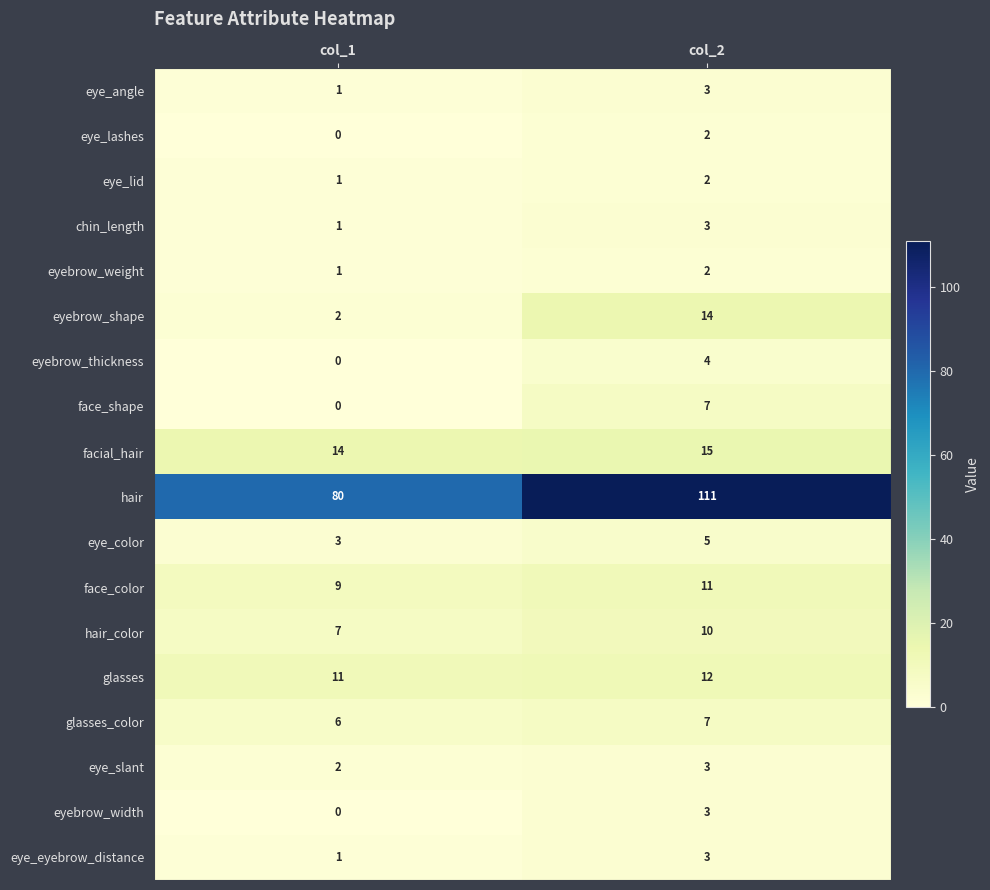

What is the sum of the eyebrow_width values at col_1 and col_2?

3